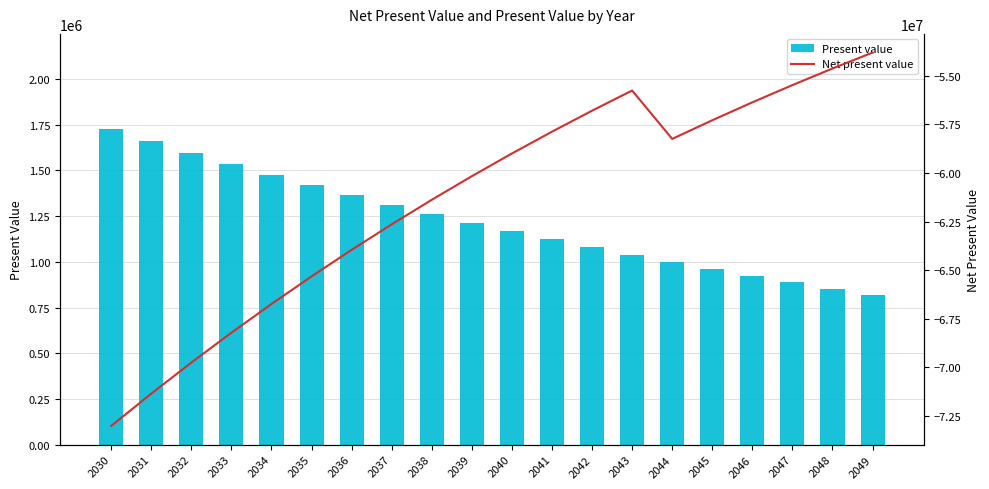

What are all the series names shown in the legend?

Present value, Net present value